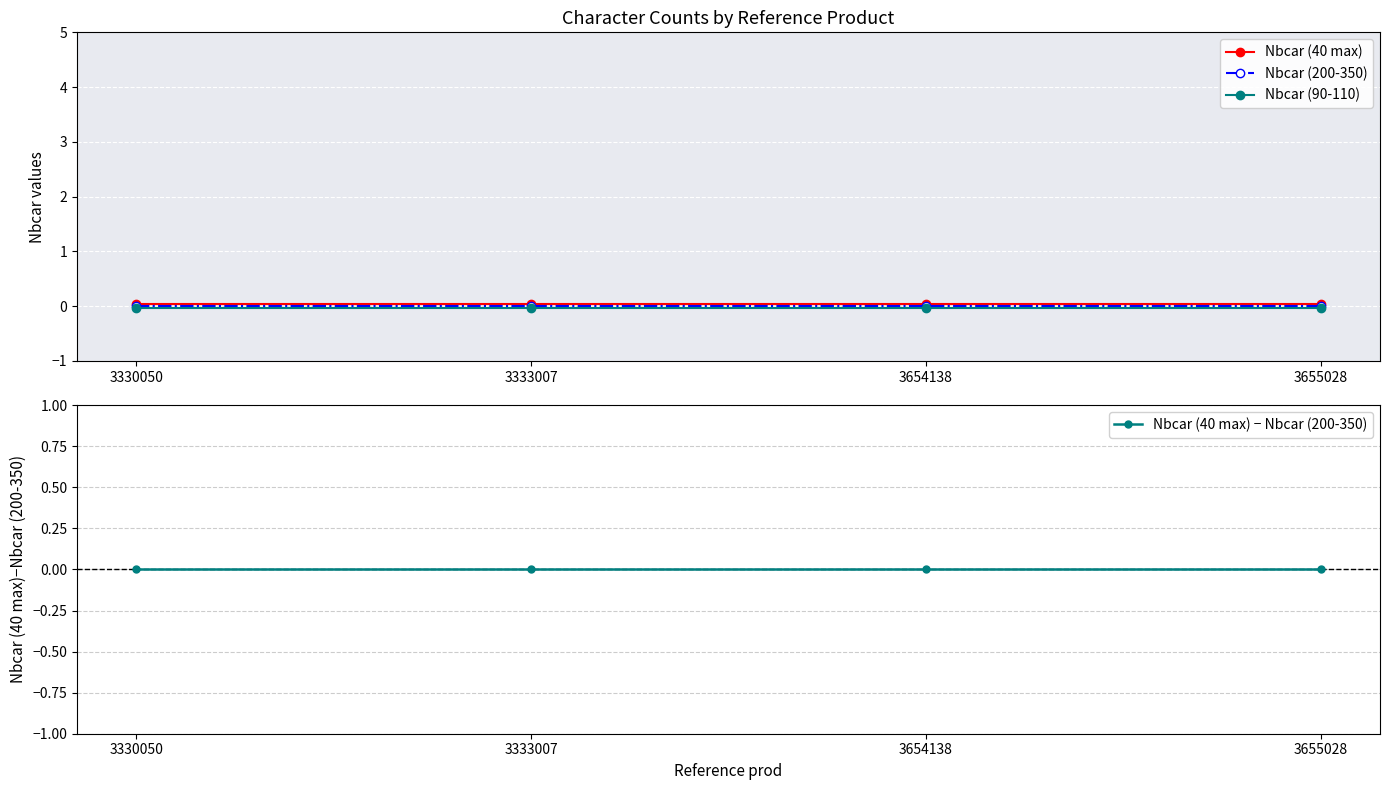

True or false: Nbcar (40 max) and Nbcar (200-350) cross at least once.

False